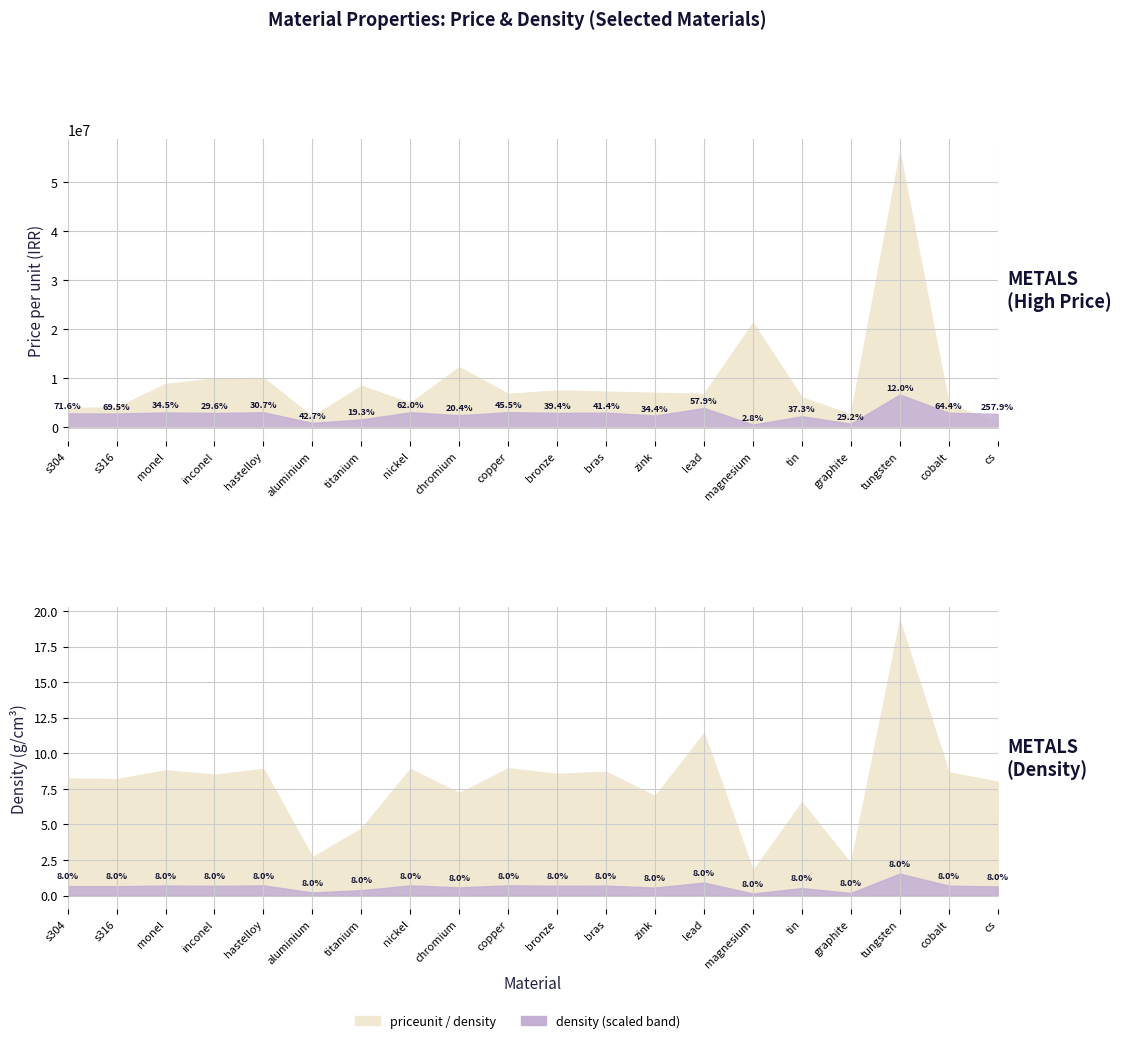

What position from the right is hastelloy?

16